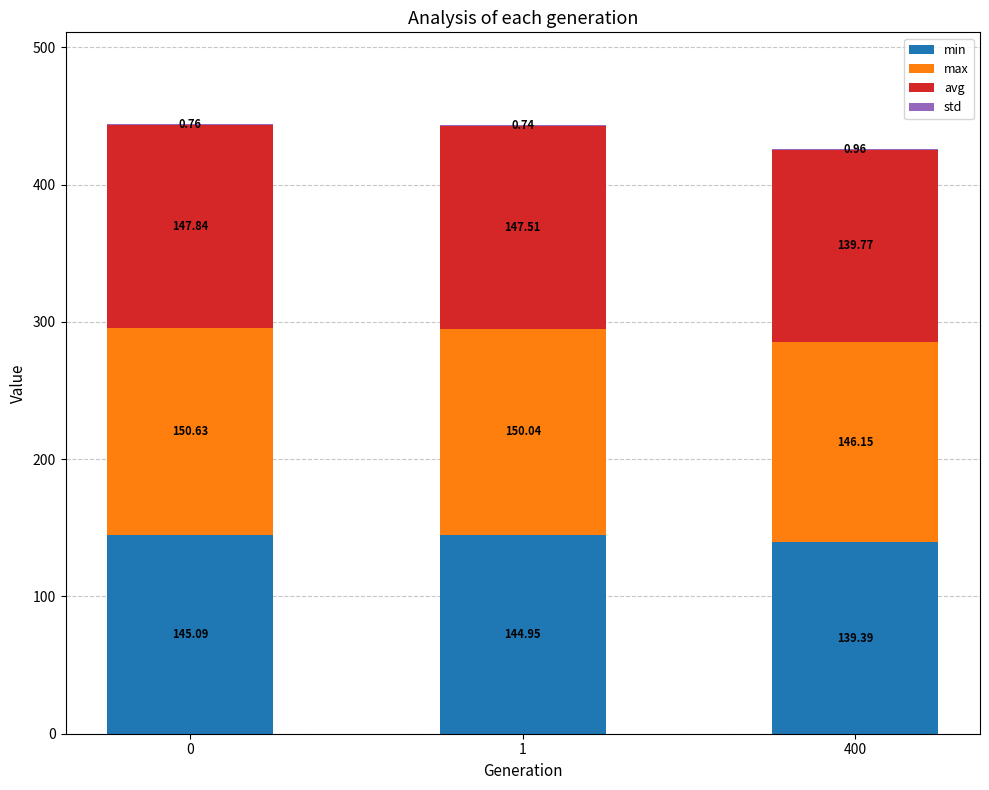

What is the total value across all series at 1?

443.2